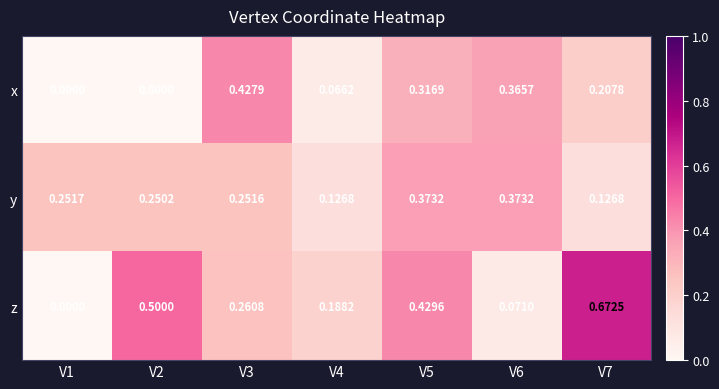

Rank the series by their maximum value, from highest to lowest.

z, x, y